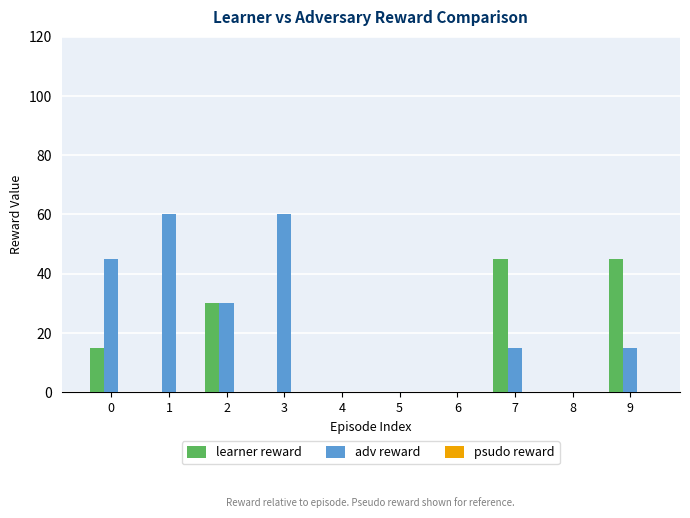

What is the maximum value shown in the chart?

60